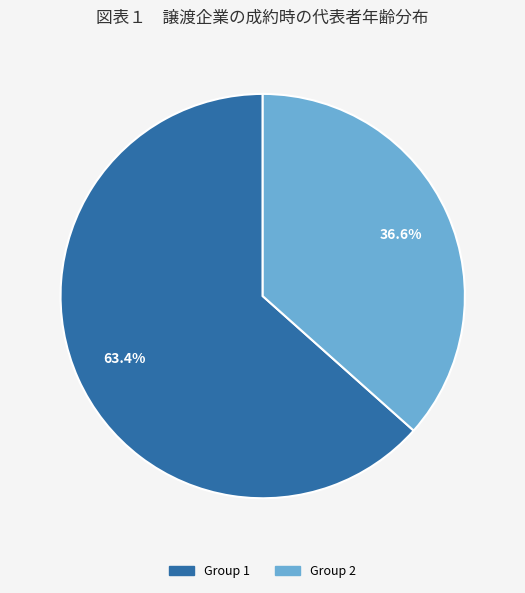

Is there any slice that represents more than half of the pie?

Yes